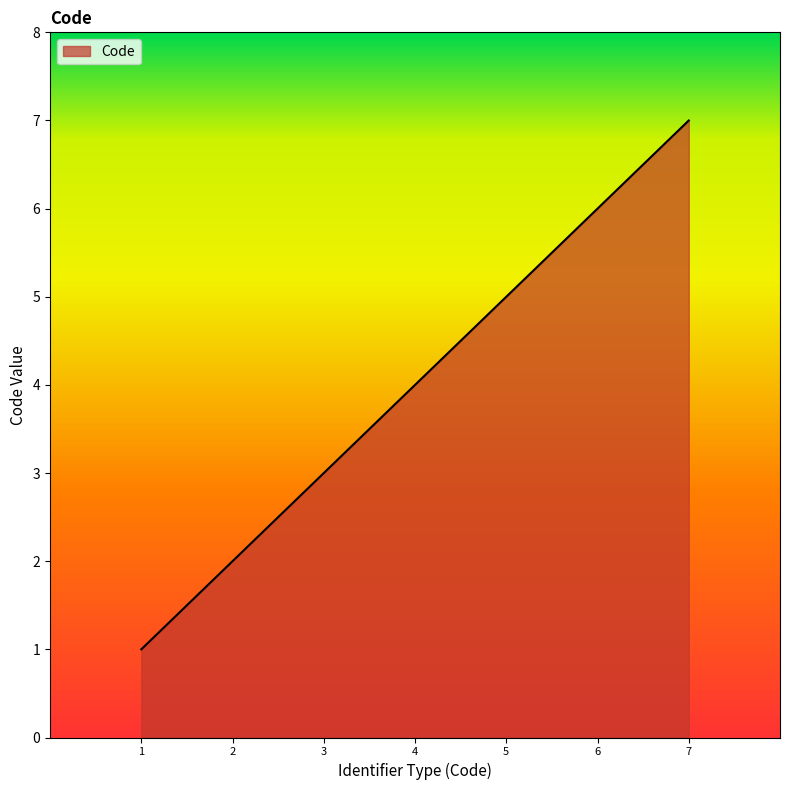

At which category does the chart reach its peak across all series?

7